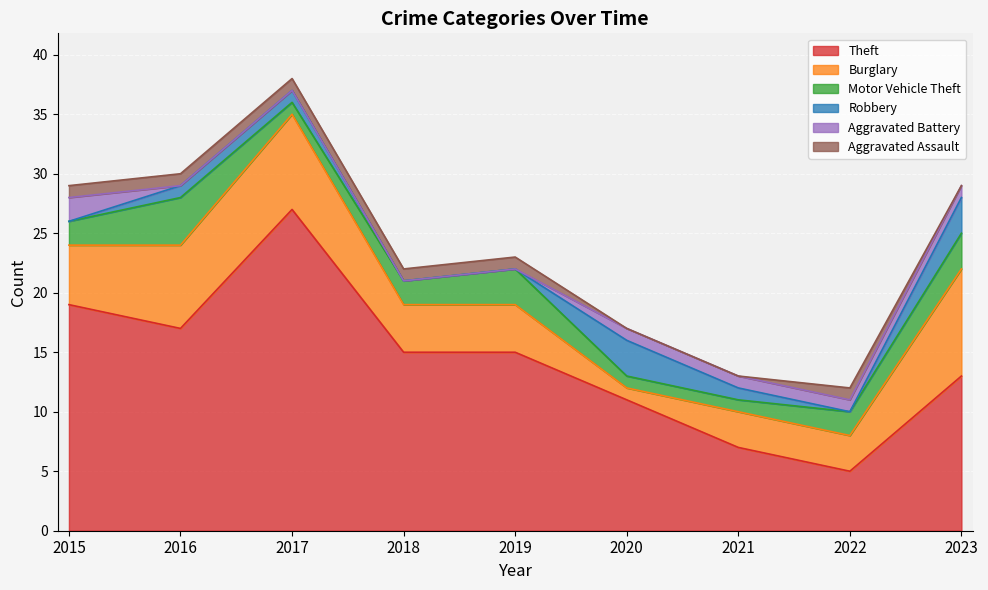

How many Aggravated Battery values are between 0 and 1?

8